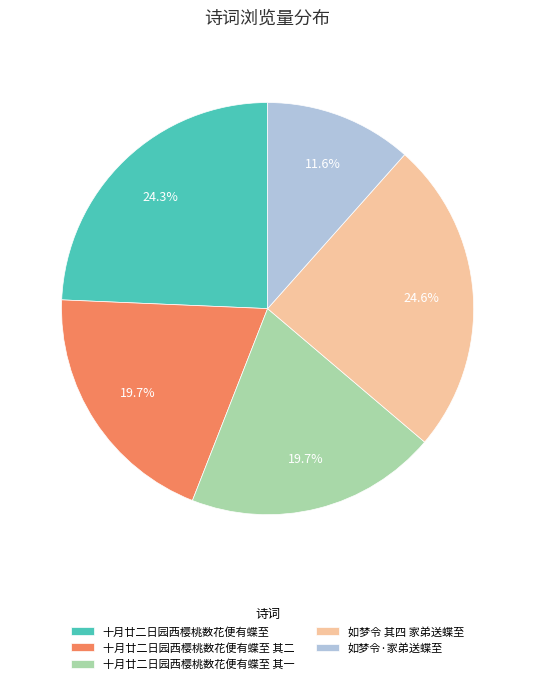

How many segments does this pie chart have?

5